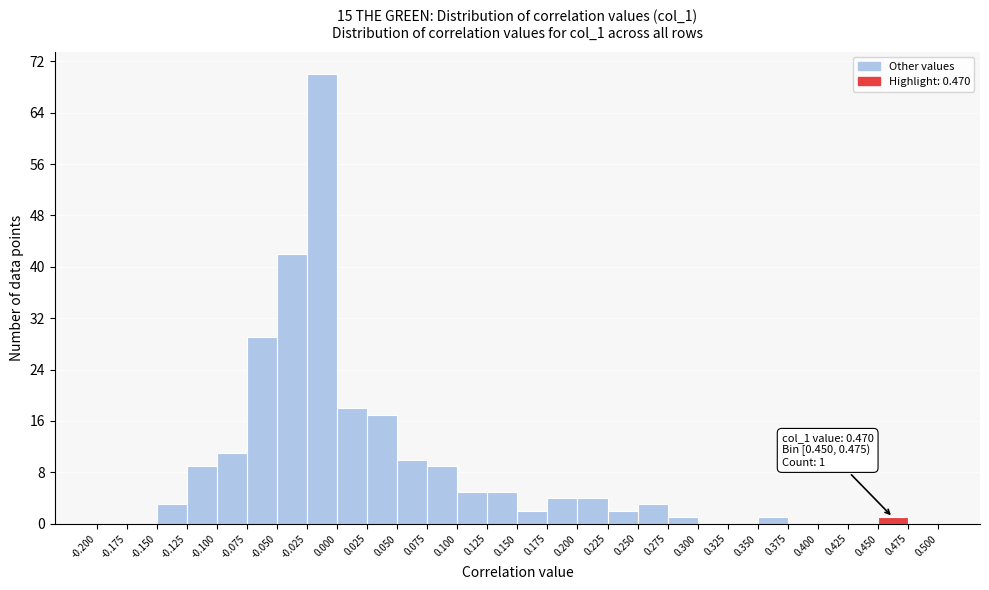

Over which range of the x-axis is the bar tallest?

-0.025 to 0.000